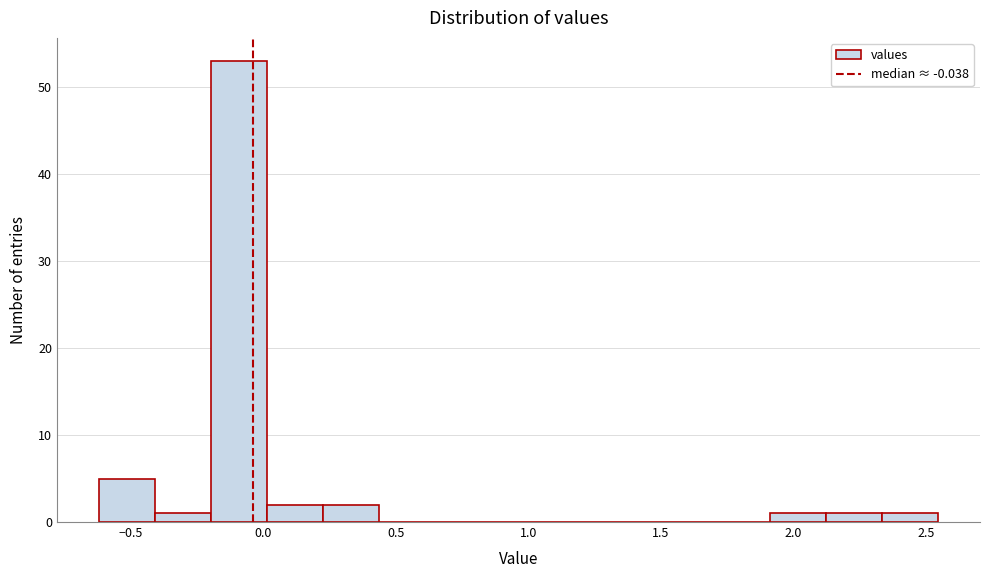

How tall is the bar that spans 0.25 to 0.45 on the x-axis? Neither the bar edges nor the heights are printed on the chart, so give them approximately, as read against the axes.

2